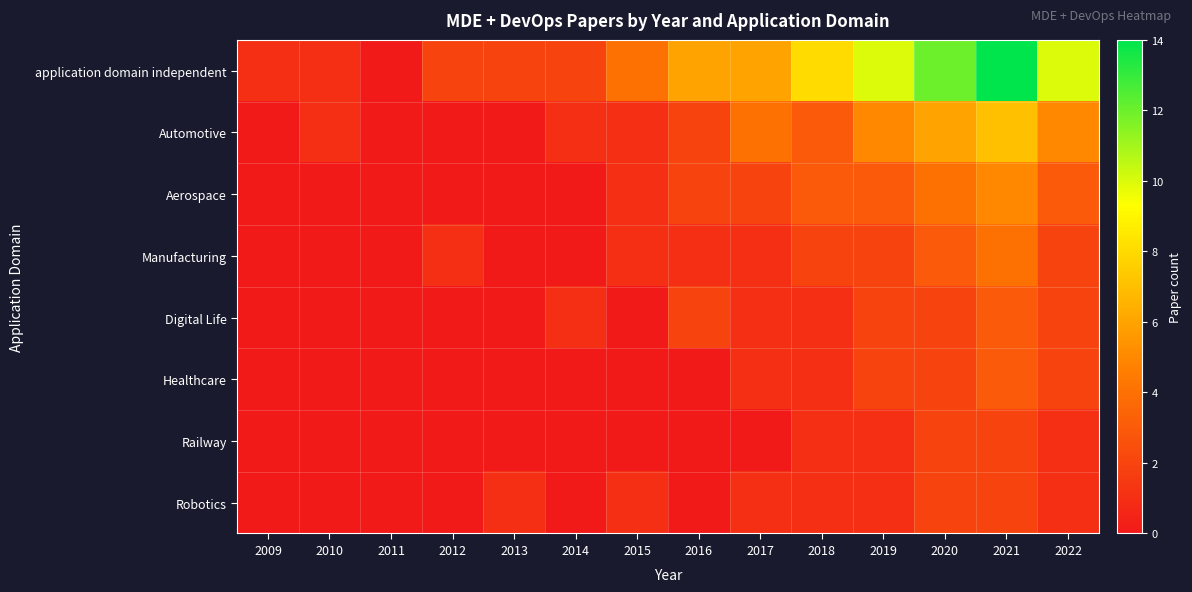

How many categories are shown in the chart?

14